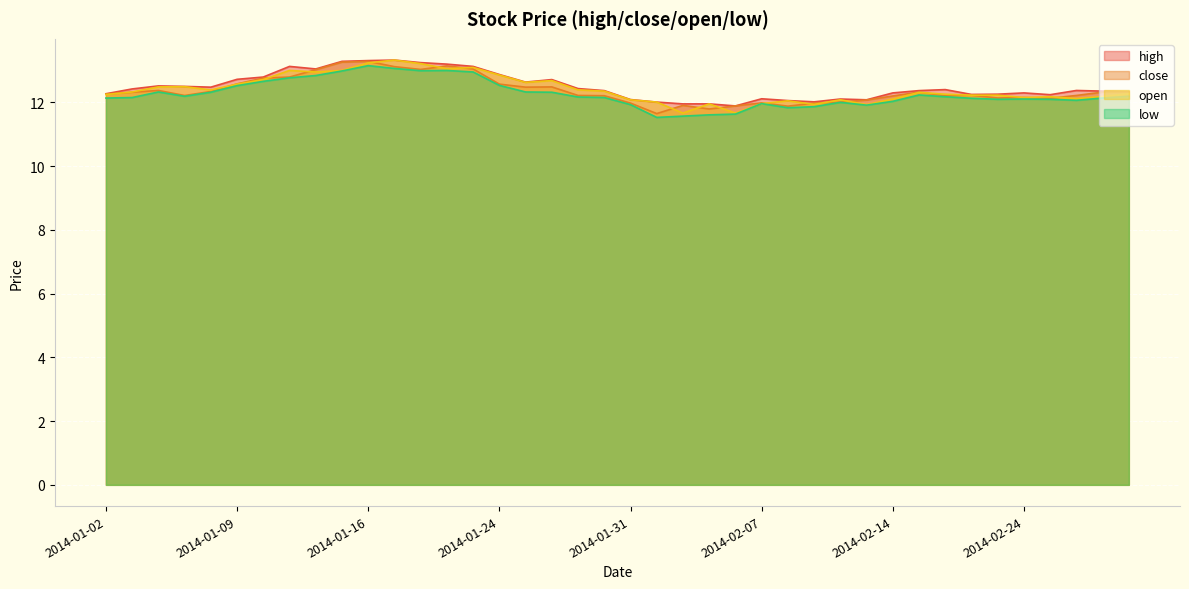

How many lines are shown in the chart?

4